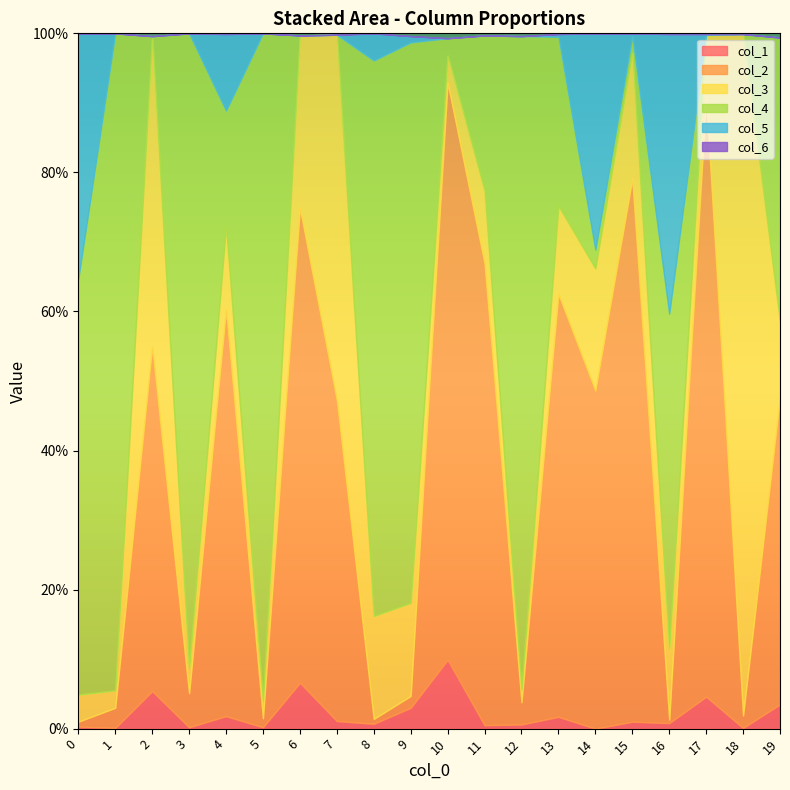

How many lines are shown in the chart?

6